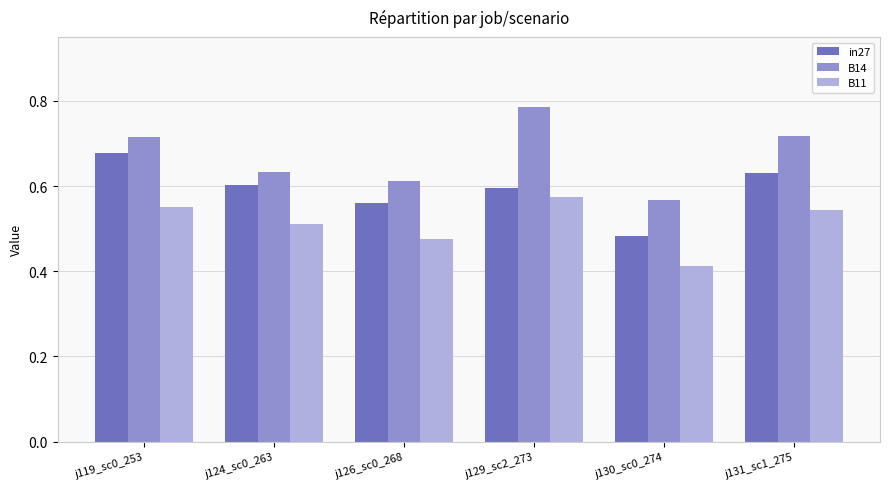

How many bars are there in each group?

3